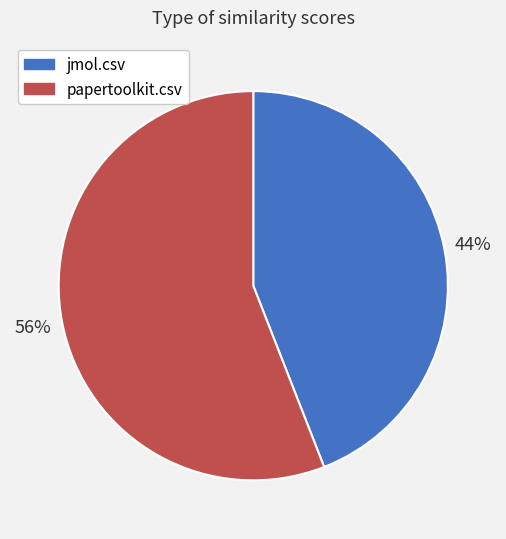

To the nearest percent, what is the difference between the largest and smallest slice percentages?

12%